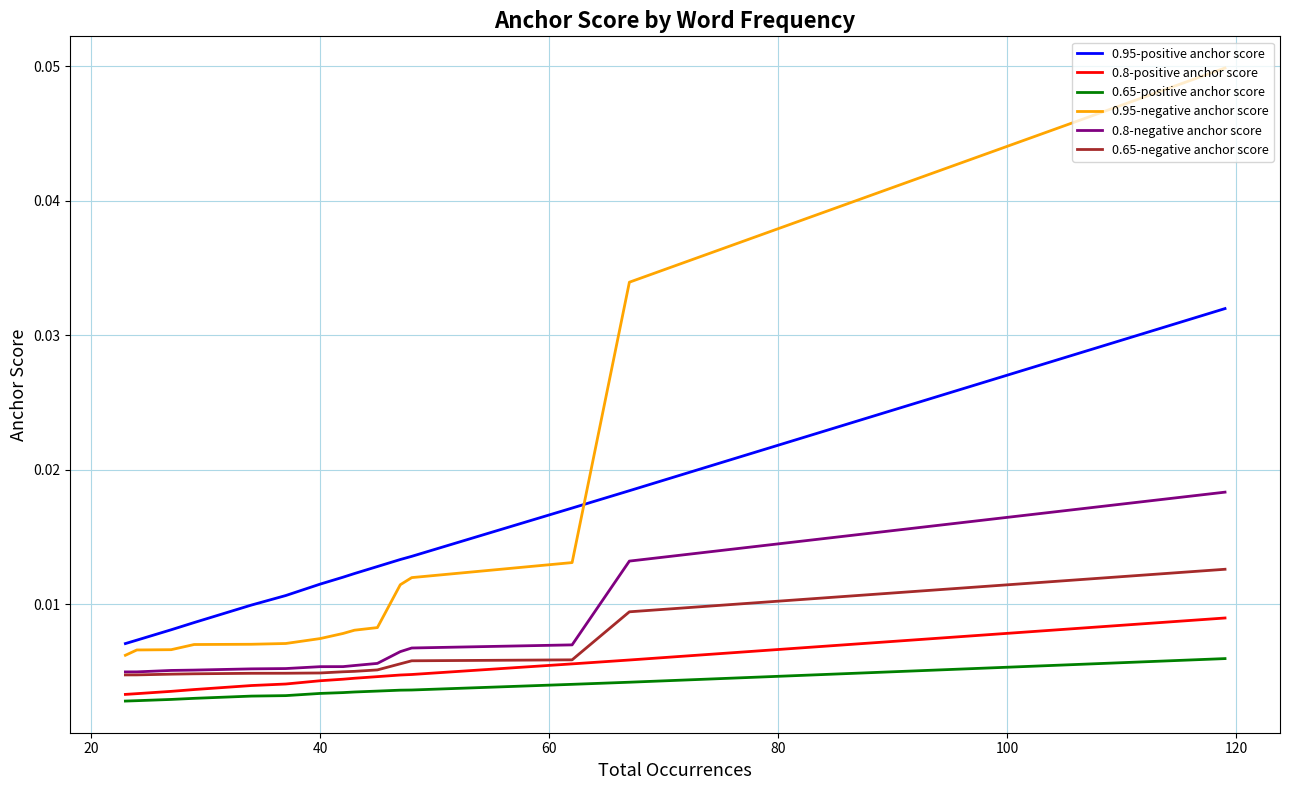

Which series has the largest total across all categories?

0.95-positive anchor score